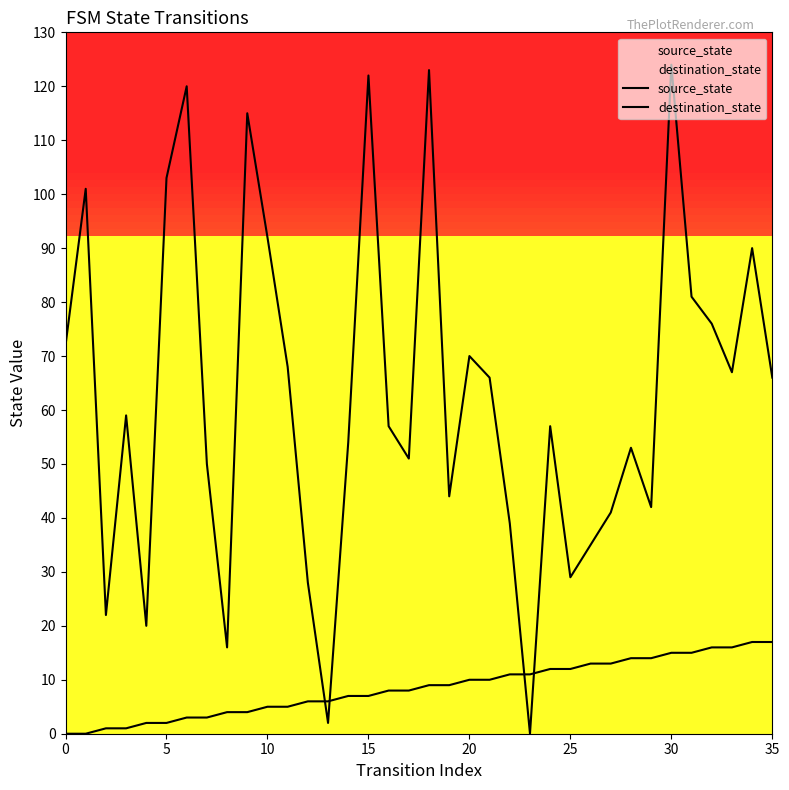

What is the sum of the destination_state values at 11 and 26?

103